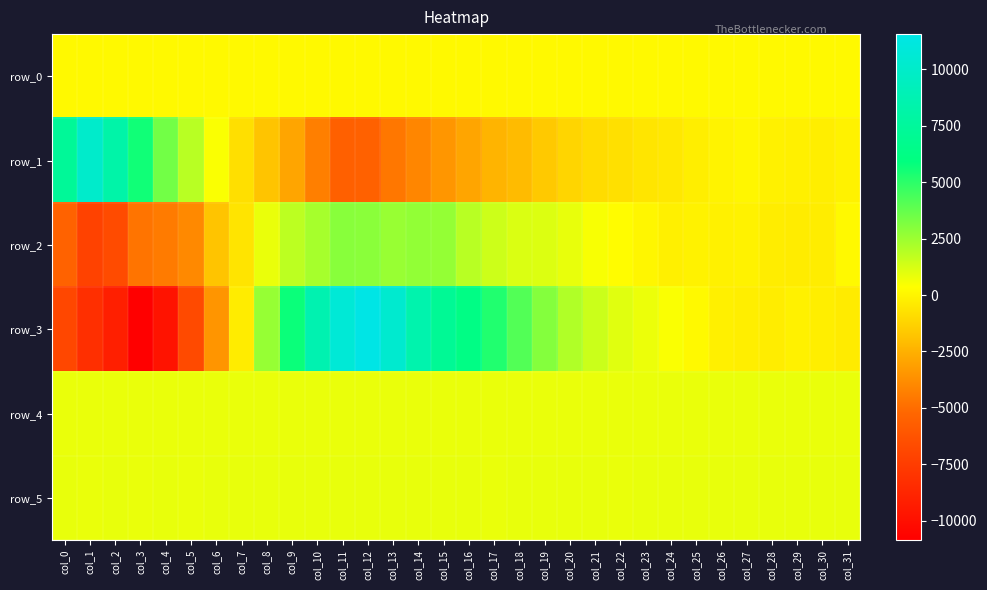

How many data points in row_4 are less than 808?

13